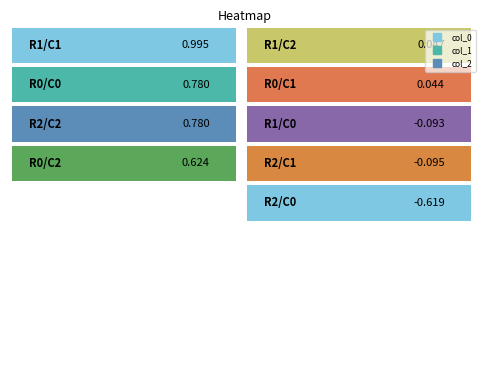

Reading left to right, extract all data points from this chart.

col_0: 0.8	0.0	0.6
col_1: -0.1	1.0	0.0
col_2: -0.6	-0.1	0.8